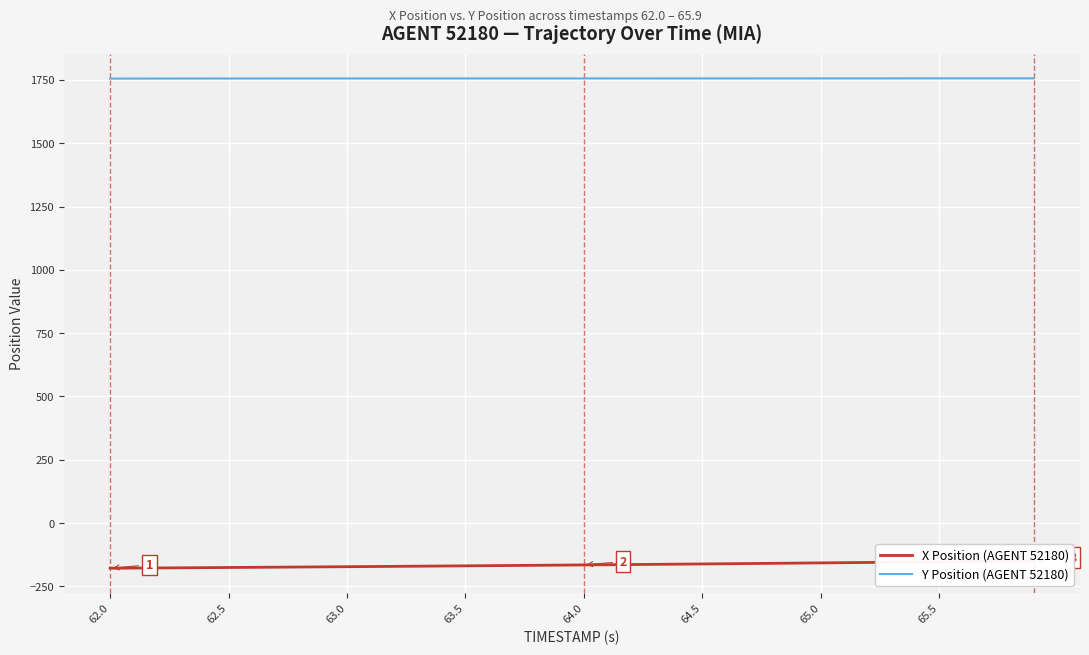

What is the minimum value for Y Position (AGENT 52180)?

1755.4